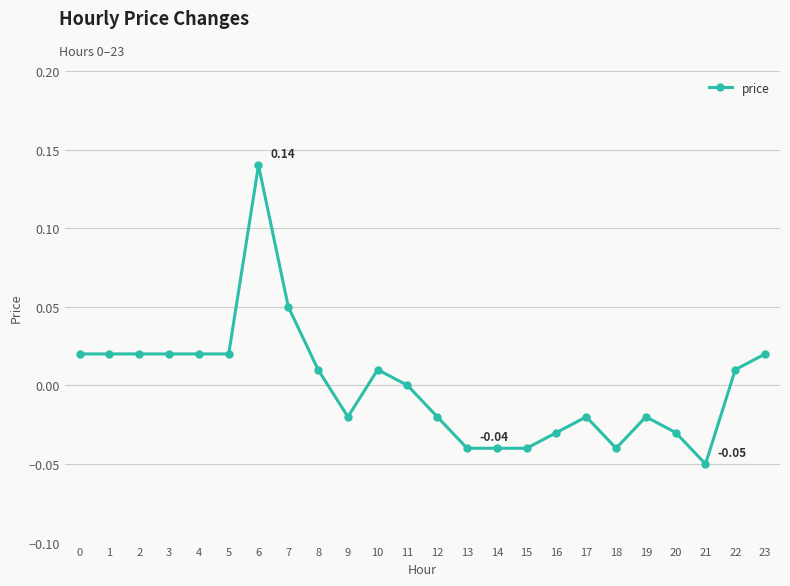

True or false: there are more than 0 points higher than both neighbors.

True